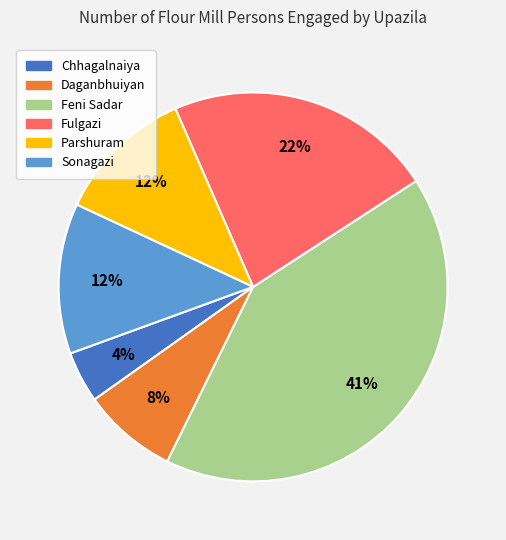

Combined, do Chhagalnaiya and Parshuram account for over 50%?

No